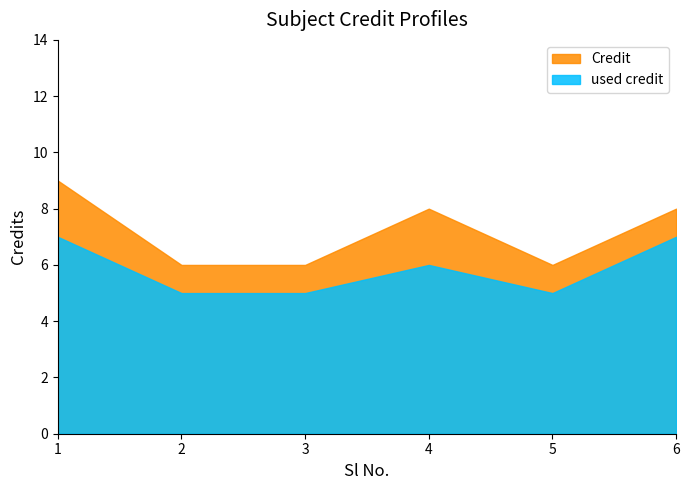

Is it true that Credit equals 8 at 6?

True